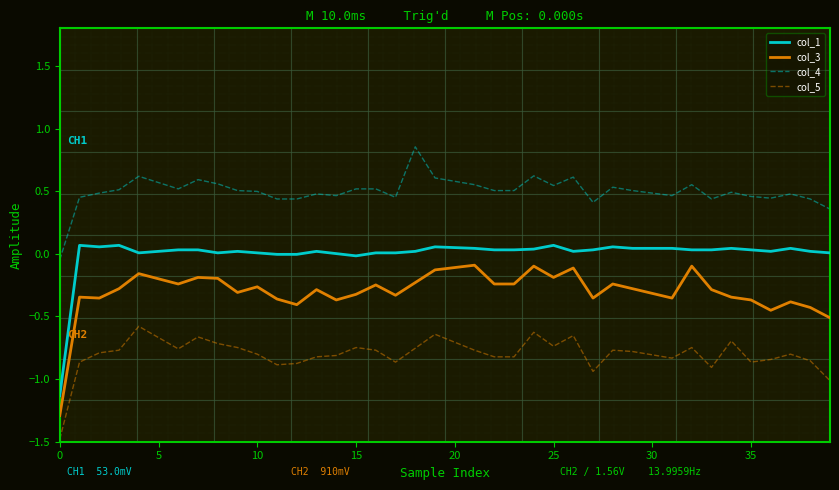

List the series in order of their overall mean, highest first.

col_4, col_1, col_3, col_5